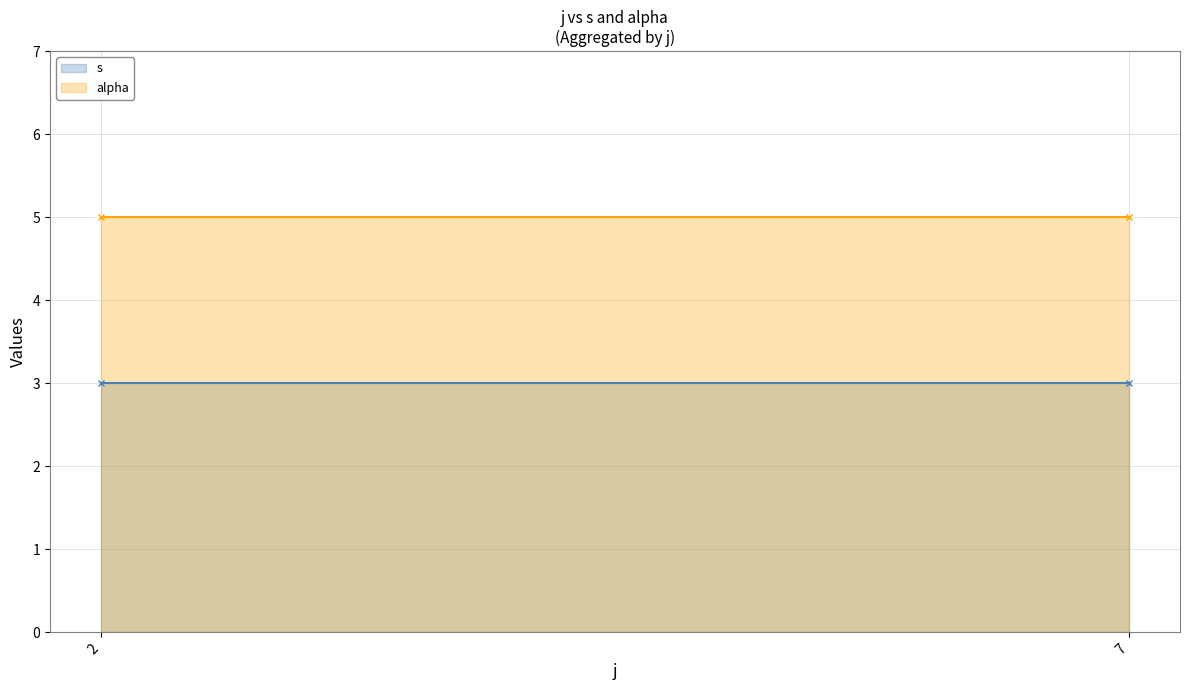

What is the smallest value displayed?

3